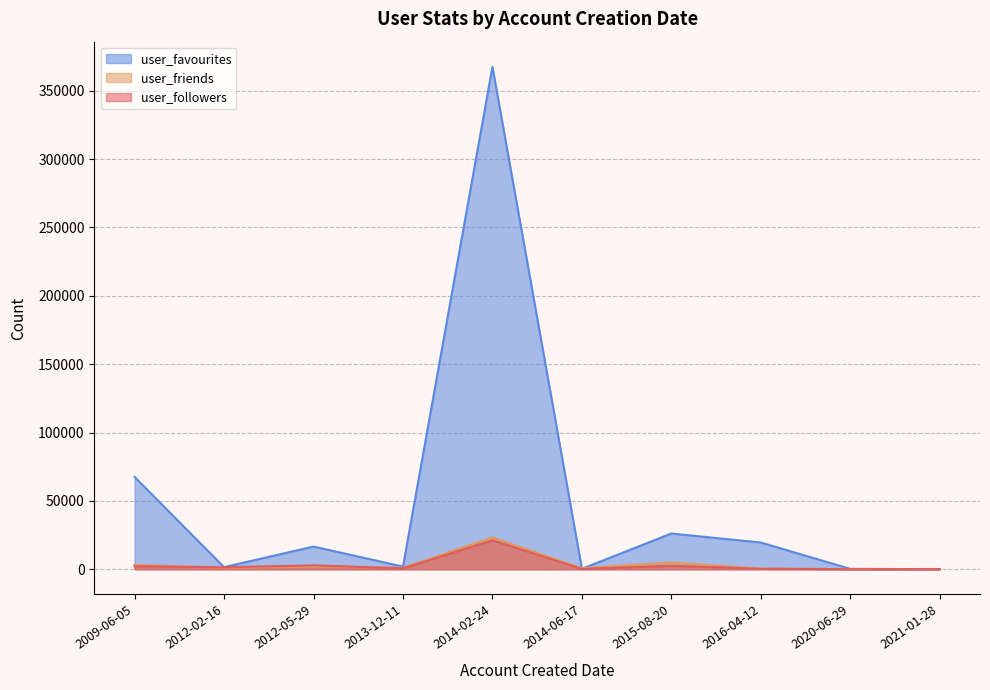

What is the difference between the second highest and minimum values in the user_favourites series?

67484